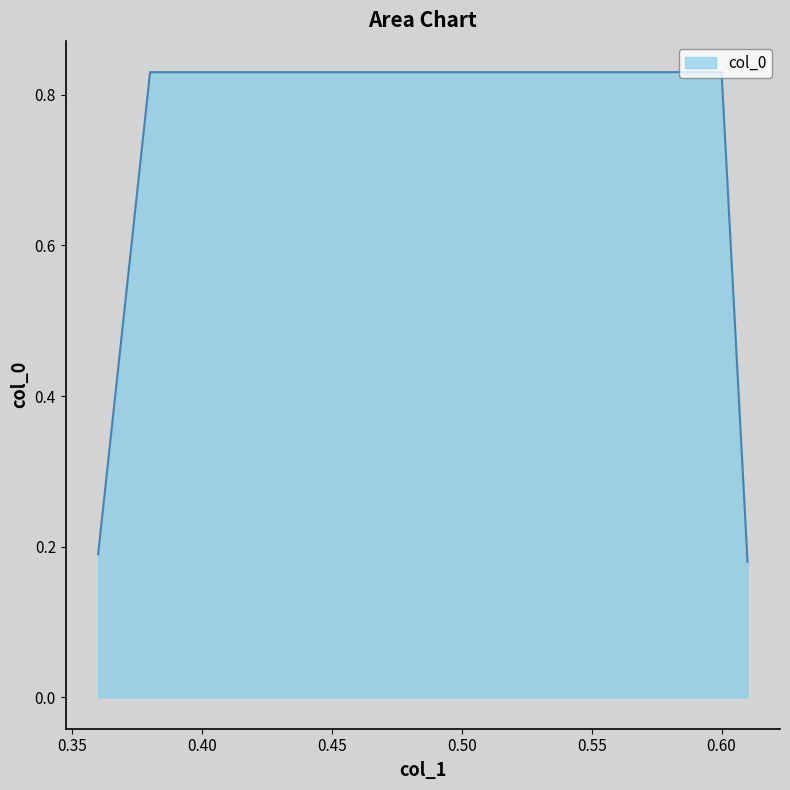

What is the sum of all values?

2.0